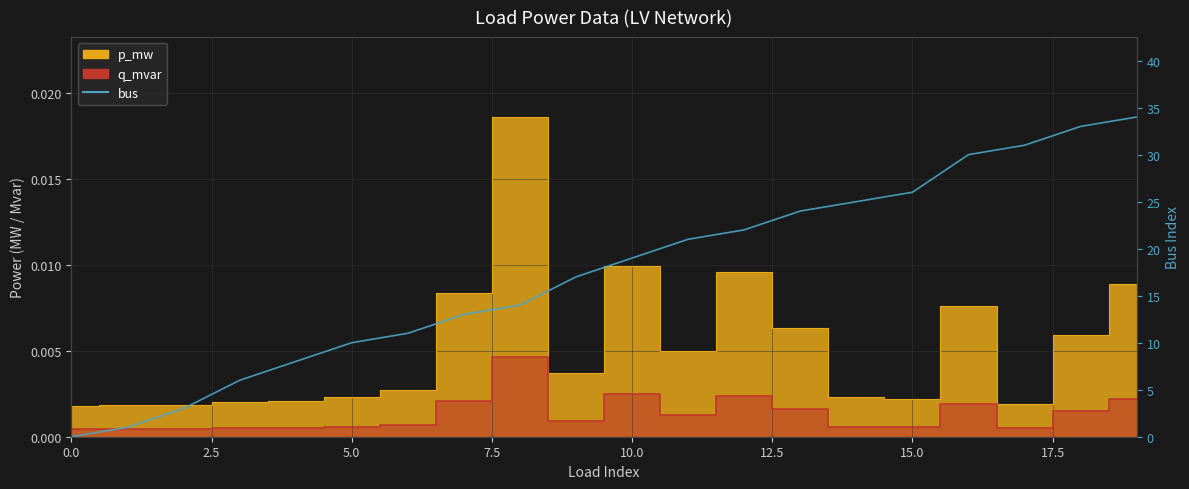

Reading left to right, extract all data points from this chart.

0	1	3	6	8	10	11	13	14	17	19	21	22	24	25	26	30	31	33	34